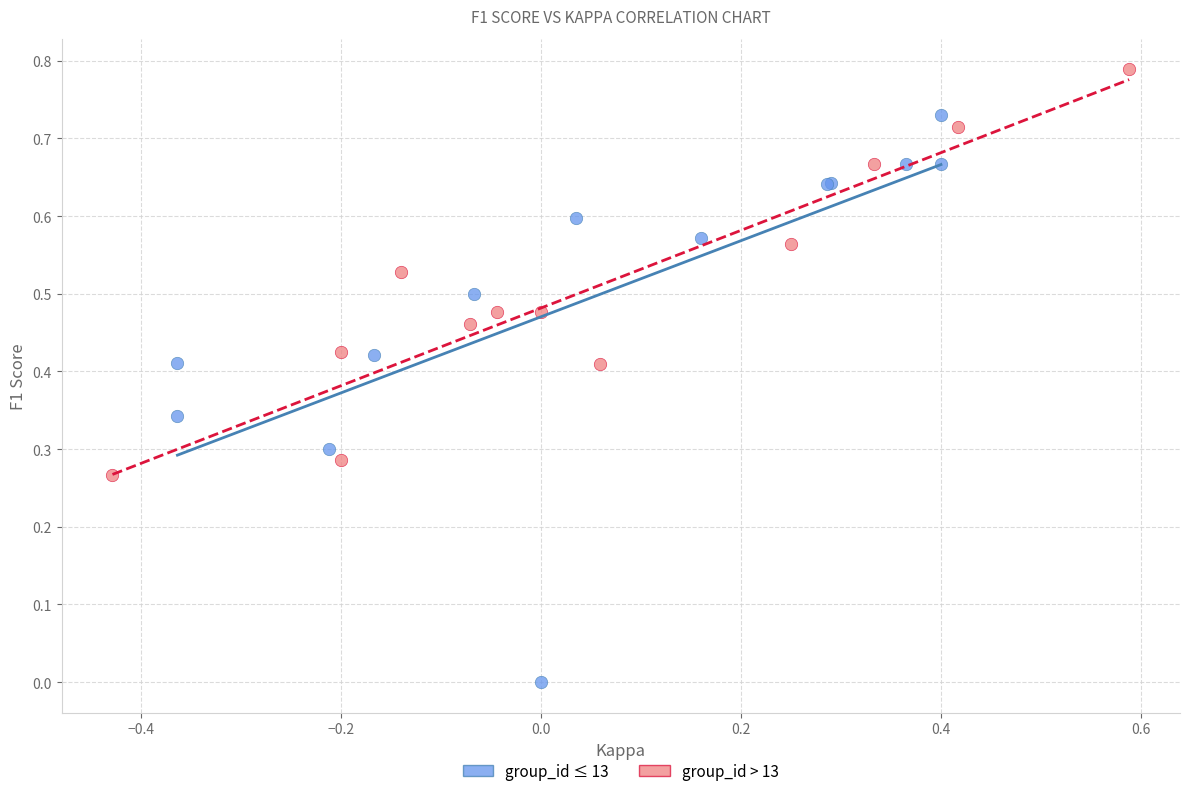

Which series has the widest spread of Y values?

group_id ≤ 13